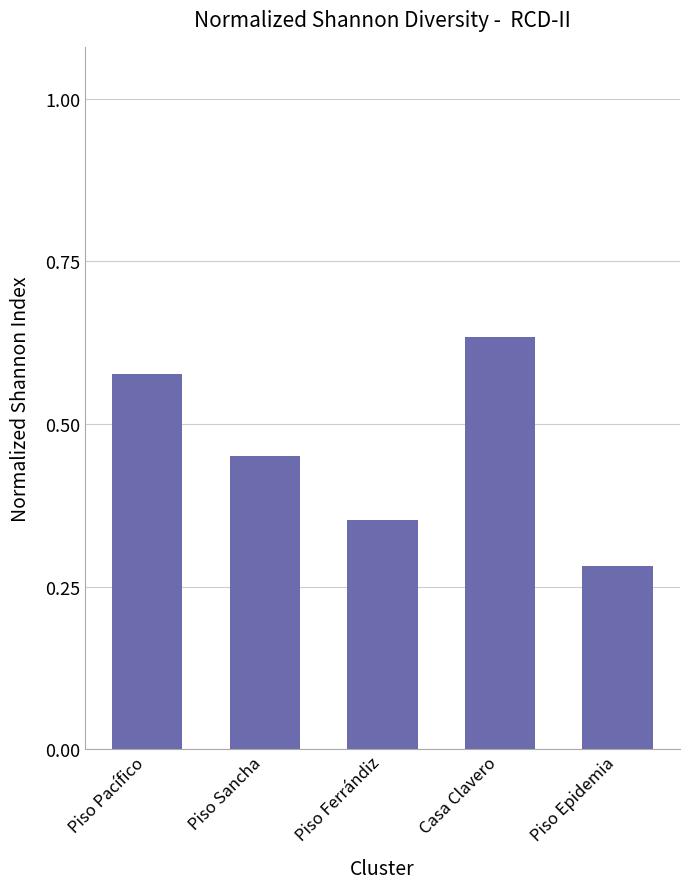

What is the change in value from Piso Ferrándiz to Casa Clavero?

+0.3